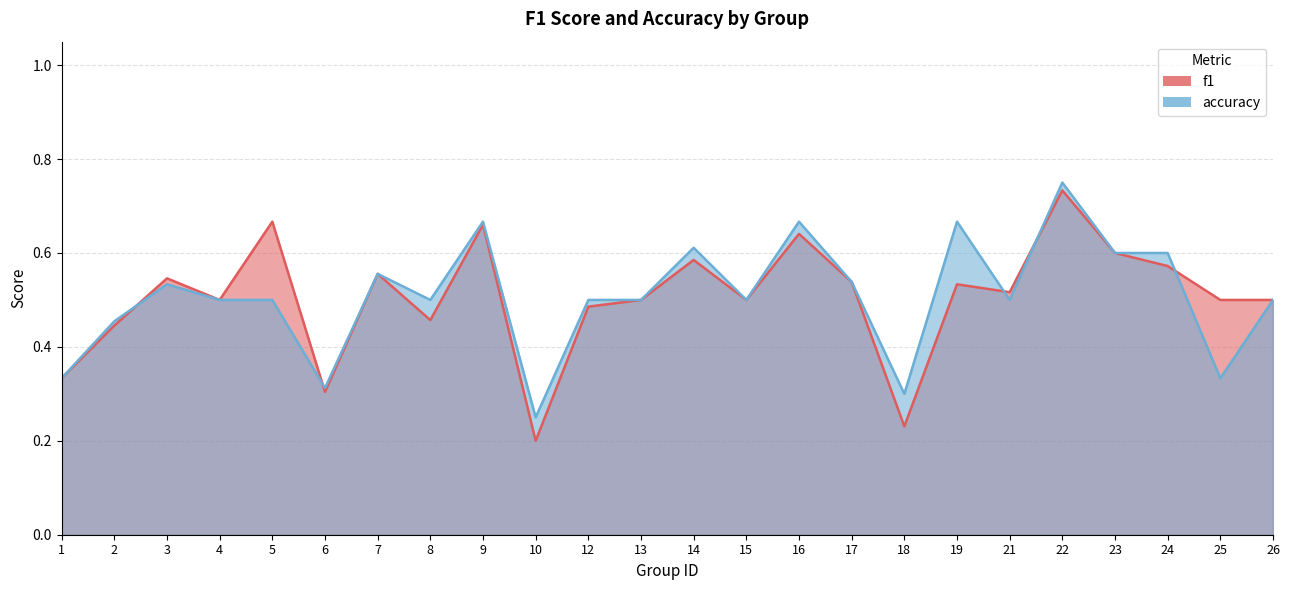

List the series in order of their overall mean, highest first.

accuracy, f1